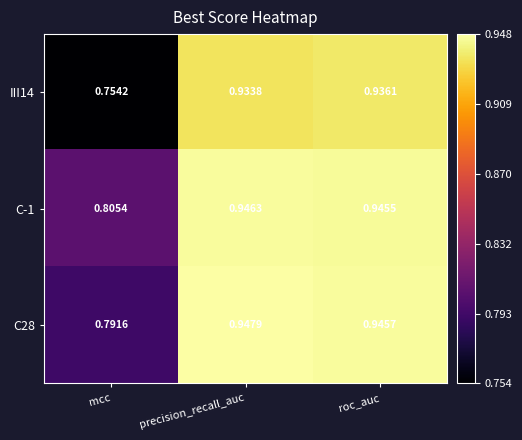

Which series has the largest total across all categories?

C-1